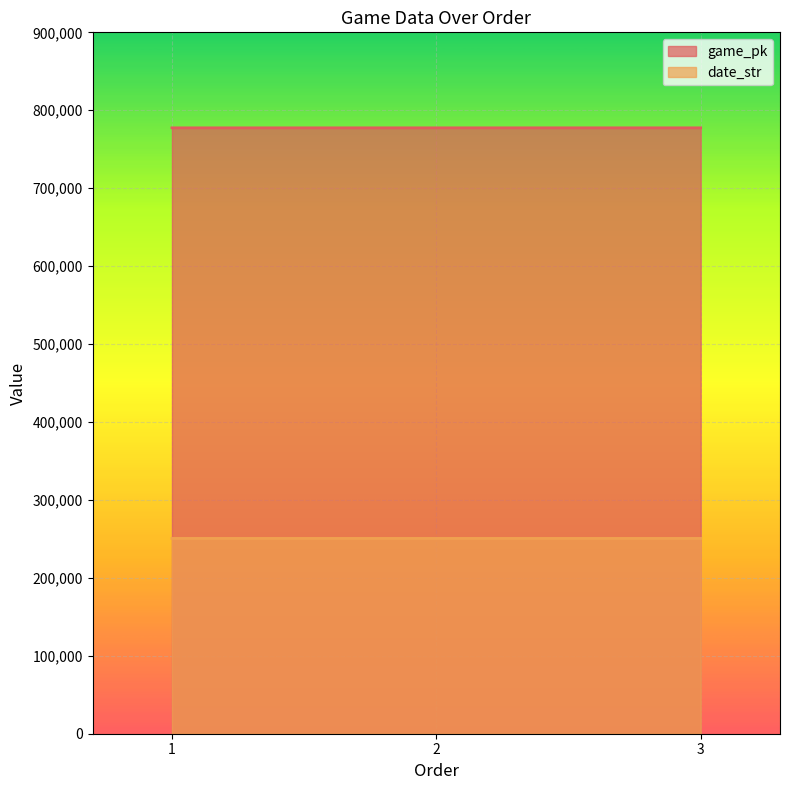

Is the value of date_str at 3 greater than the value of game_pk at 1?

No